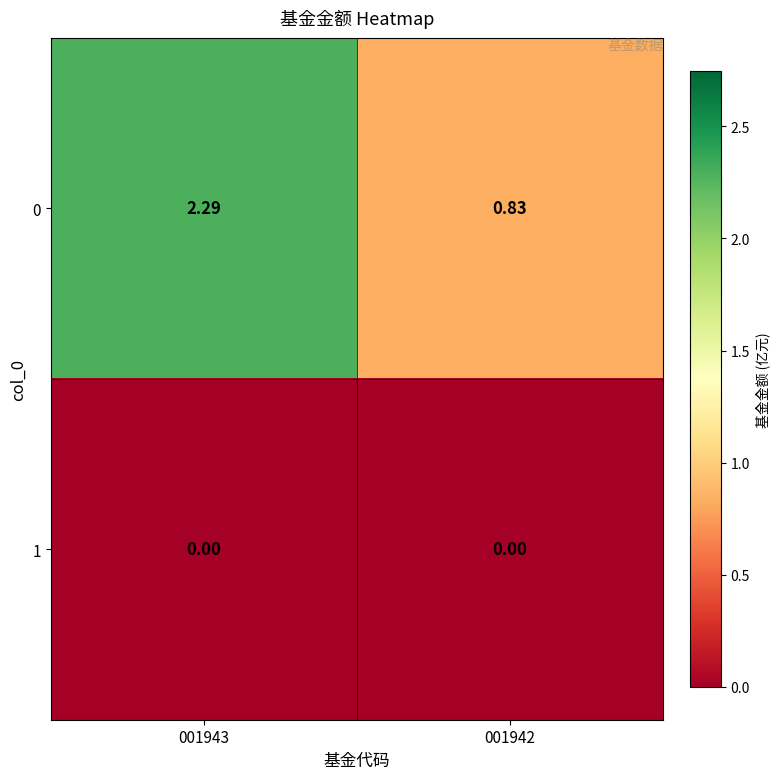

At how many categories does at least one series exceed 0?

2